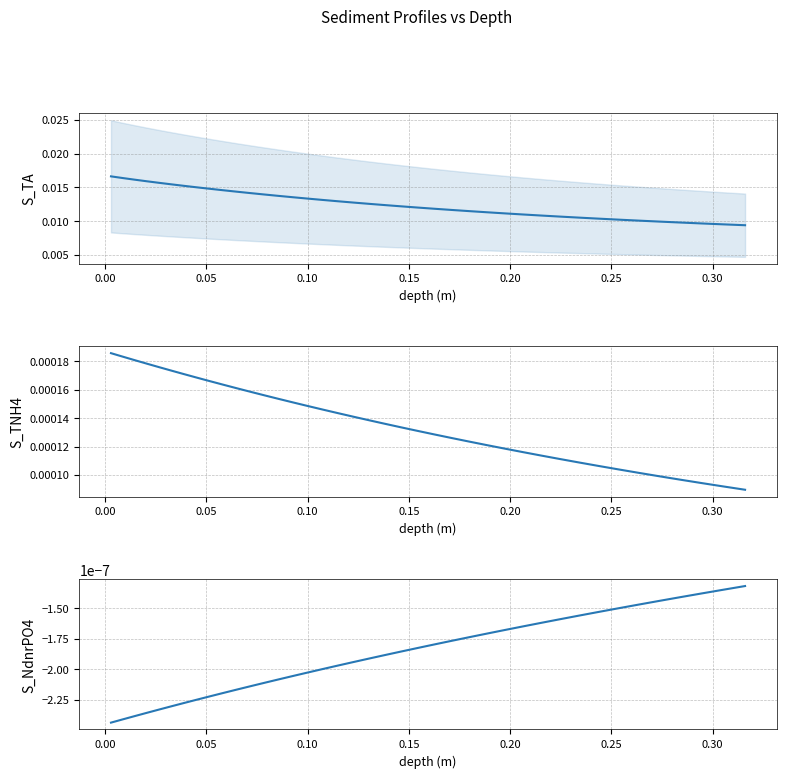

Which series has the largest range (max minus min)?

S_TA